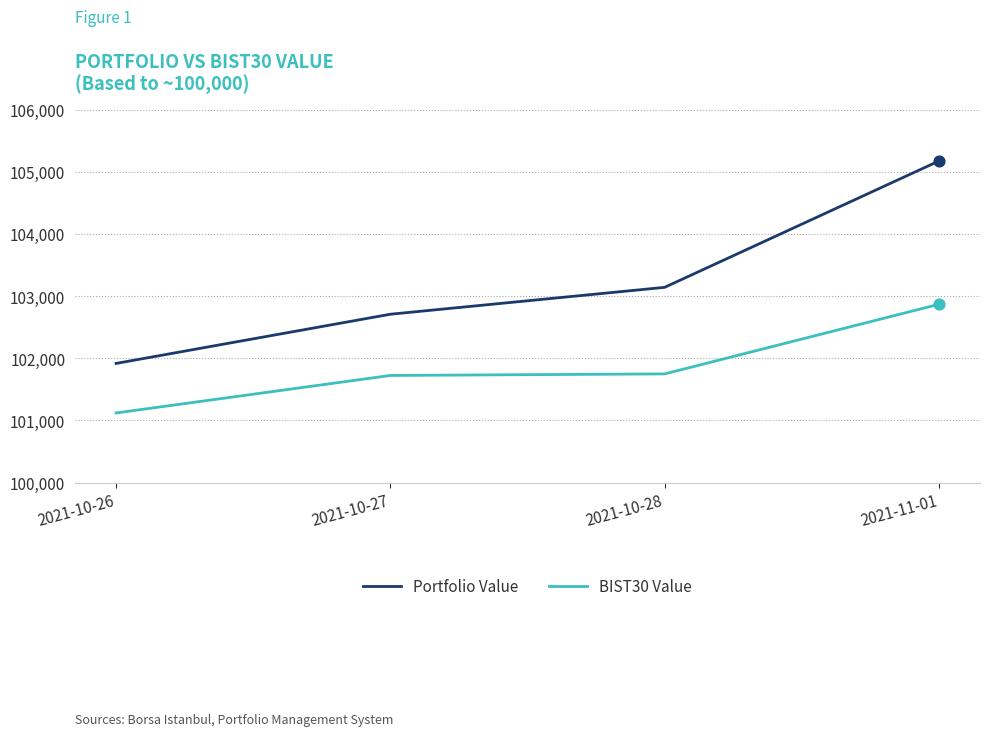

At which category is the sum across all series the highest?

2021-11-01